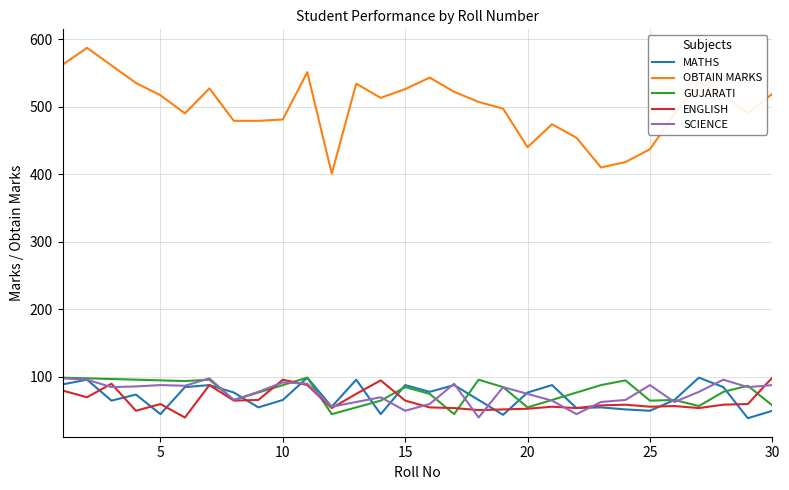

True or false: OBTAIN MARKS and GUJARATI intersect in this chart.

False